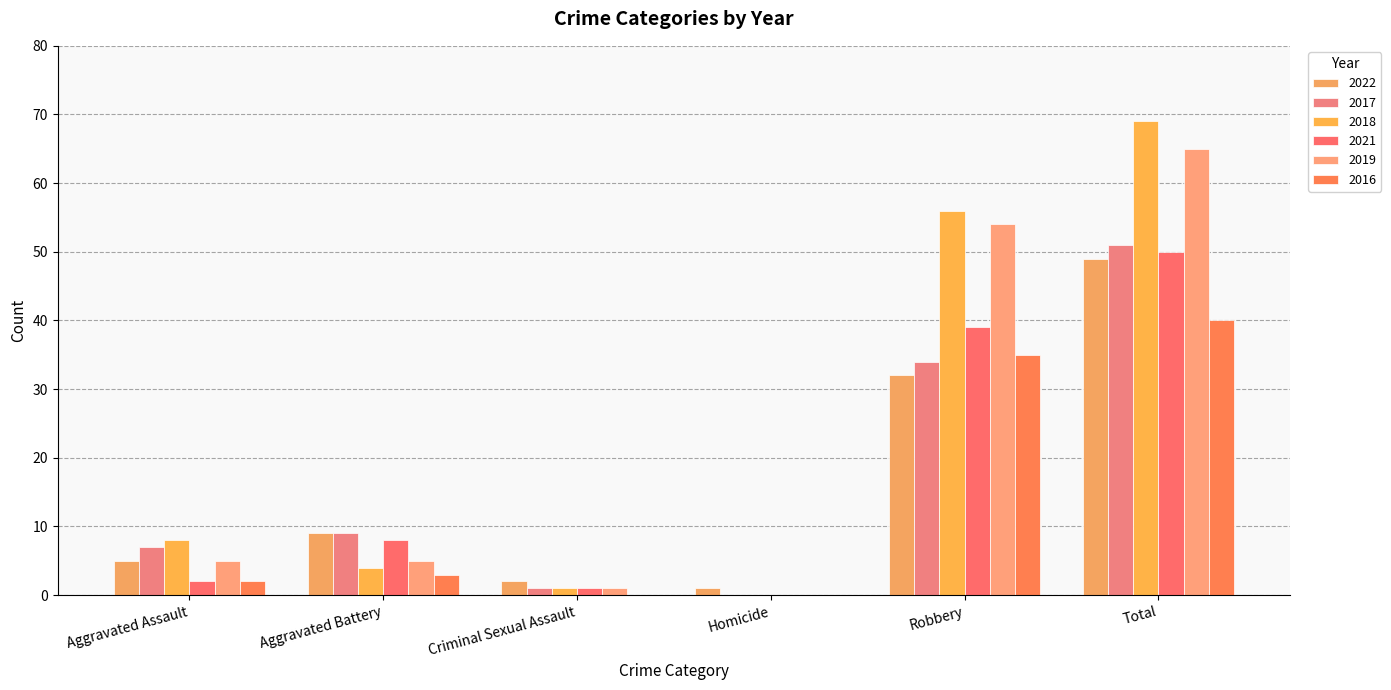

At which category is the sum across all series the highest?

Total